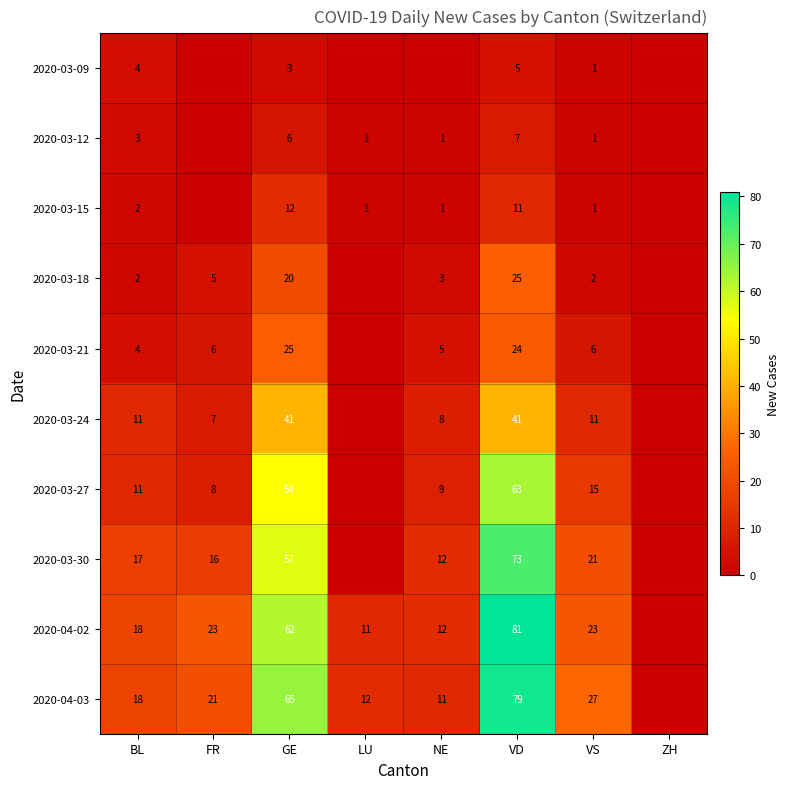

What is the difference between the highest and lowest values at BL?

16